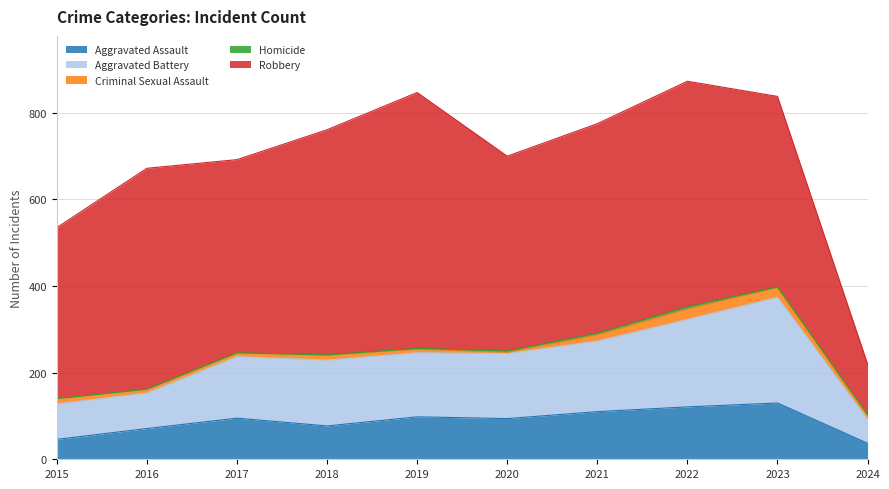

Is it true that Aggravated Assault equals 37 at 2024?

True